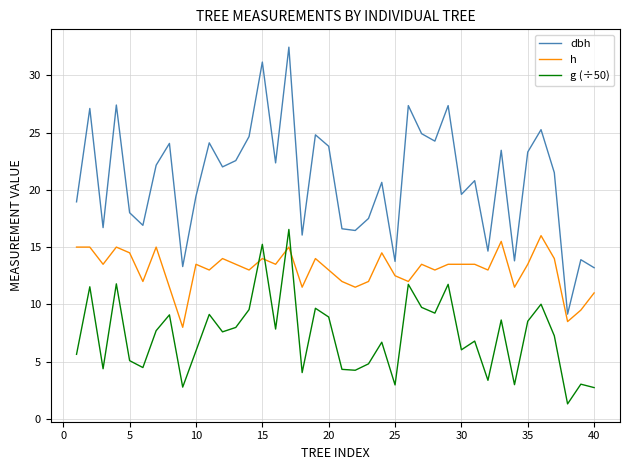

What is the lowest value of the g (÷50) series?

1.3